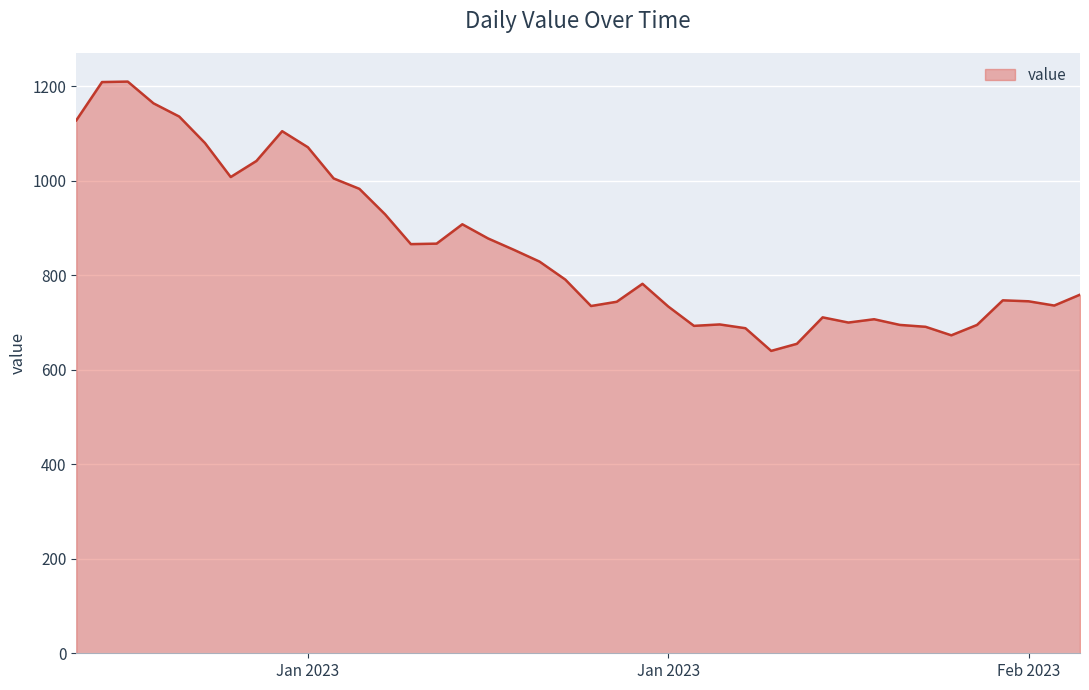

What is the sum of all values?

34289